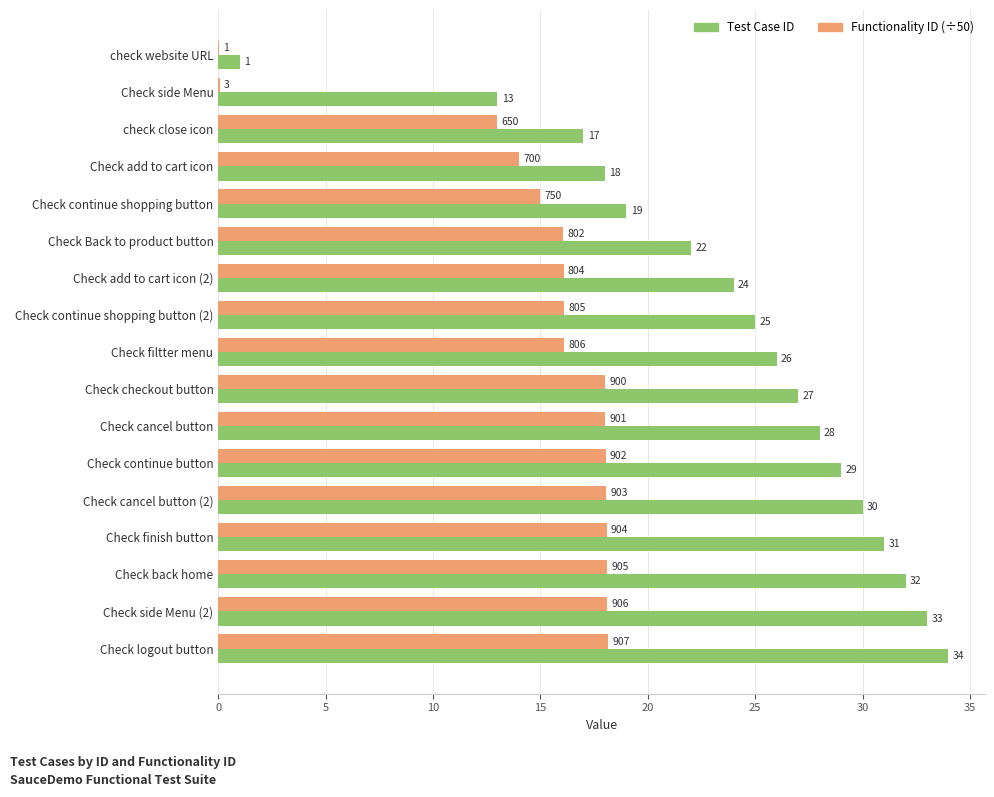

At which category does the chart reach its peak across all series?

Check logout button